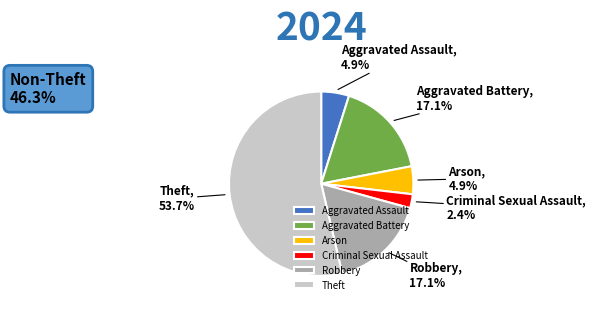

Which category has the biggest portion of the pie?

Theft